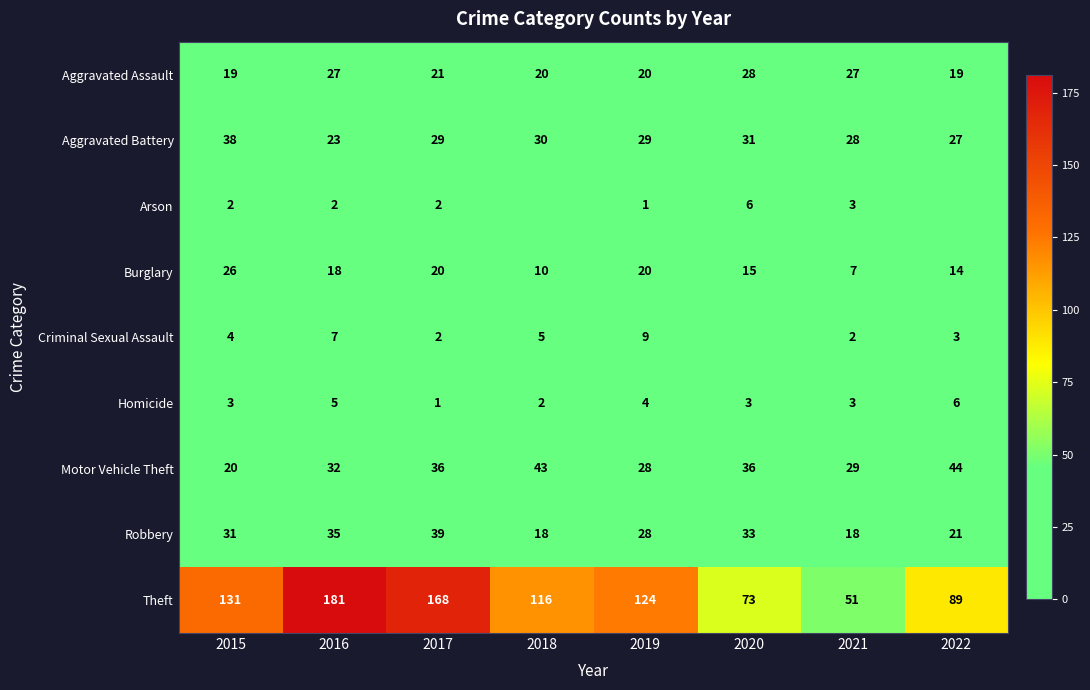

What is the approximate value of Robbery at 2022?

21